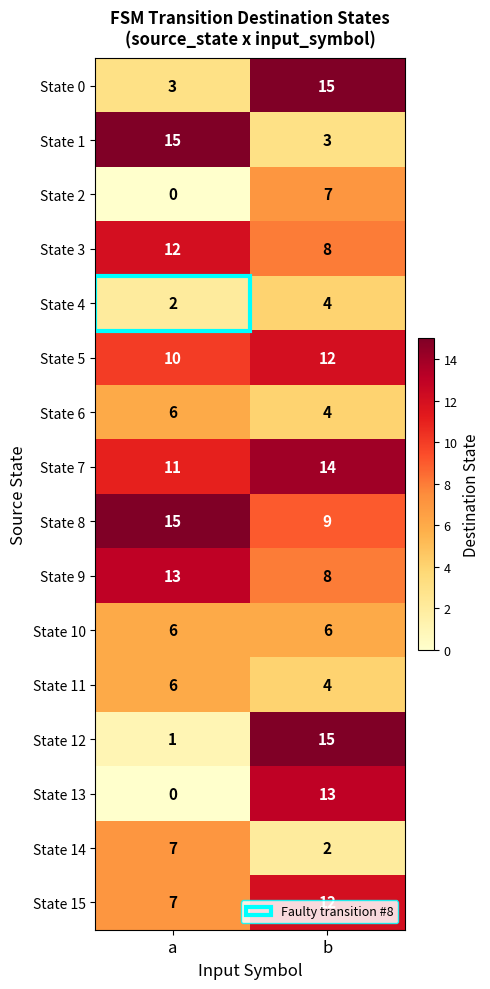

What value does the State 8 series have at a?

15